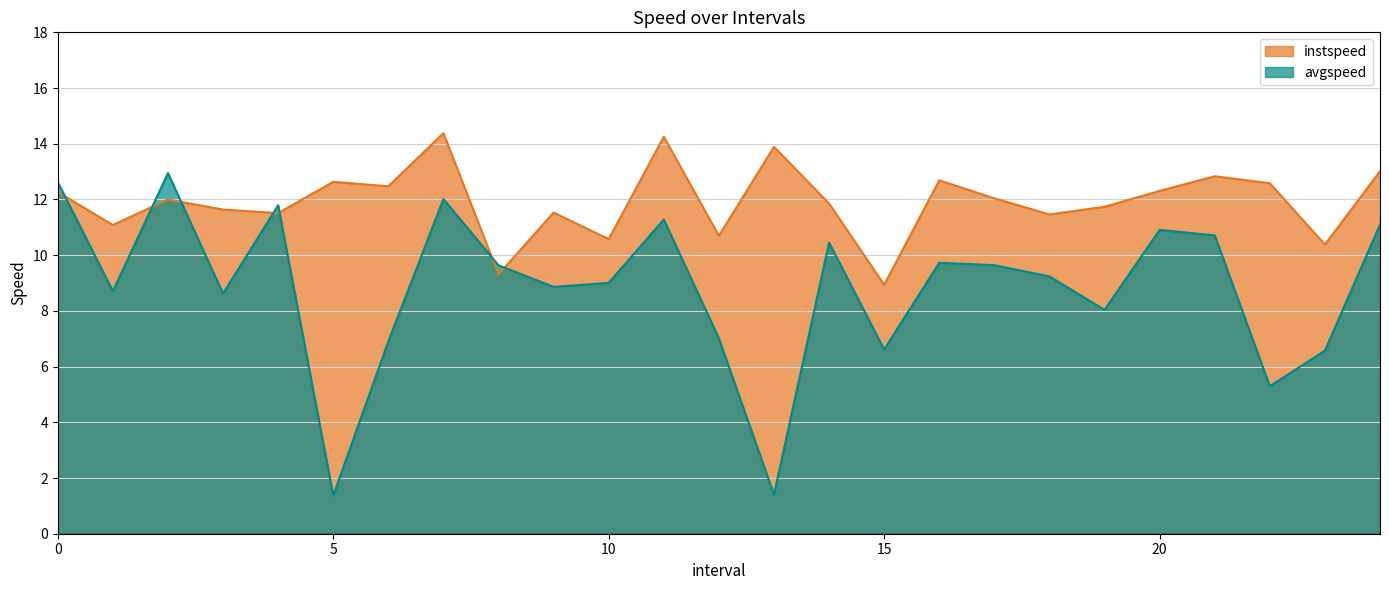

How many data points in avgspeed are less than 9?

11